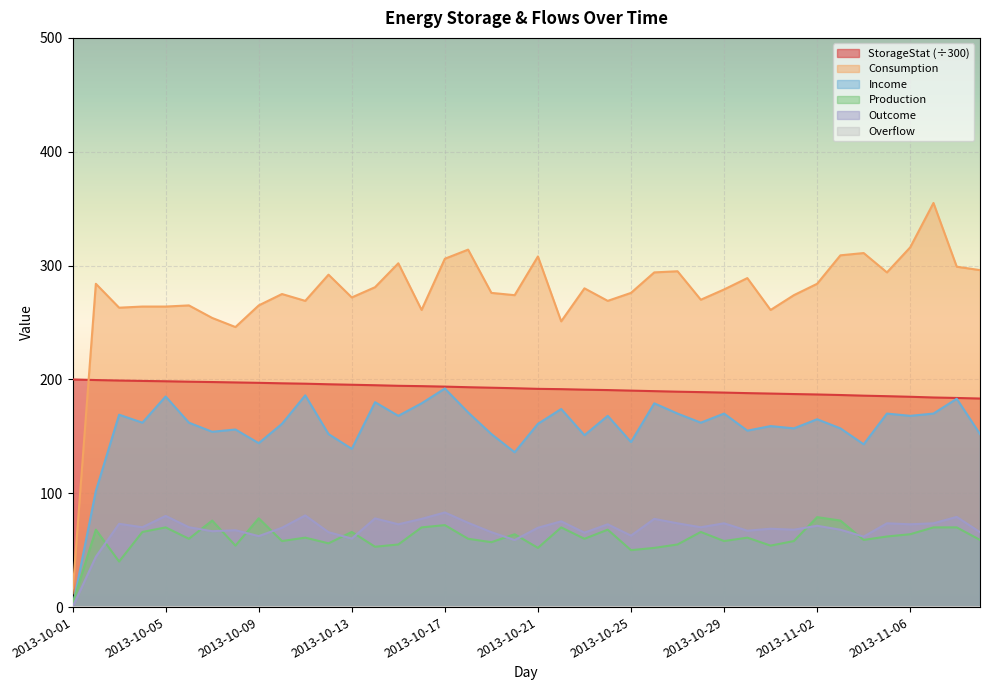

Where is Production nearest to the value 41?

2013-10-03